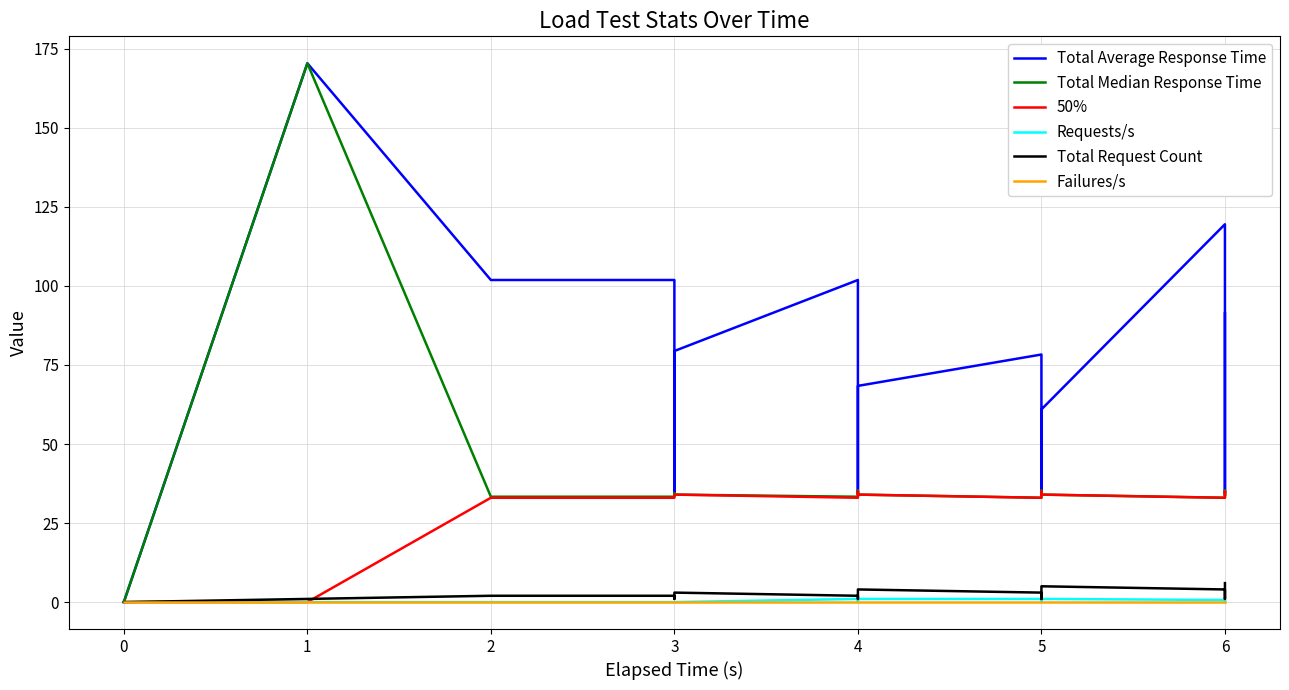

What is the sum of all Total Request Count values?

42.0